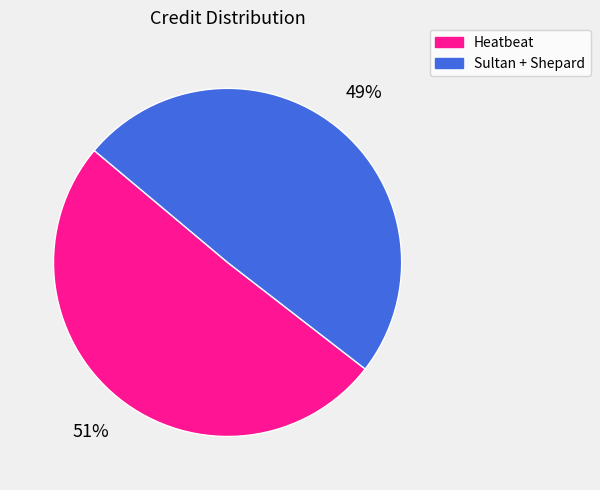

Which category has the smallest portion of the pie?

Sultan + Shepard